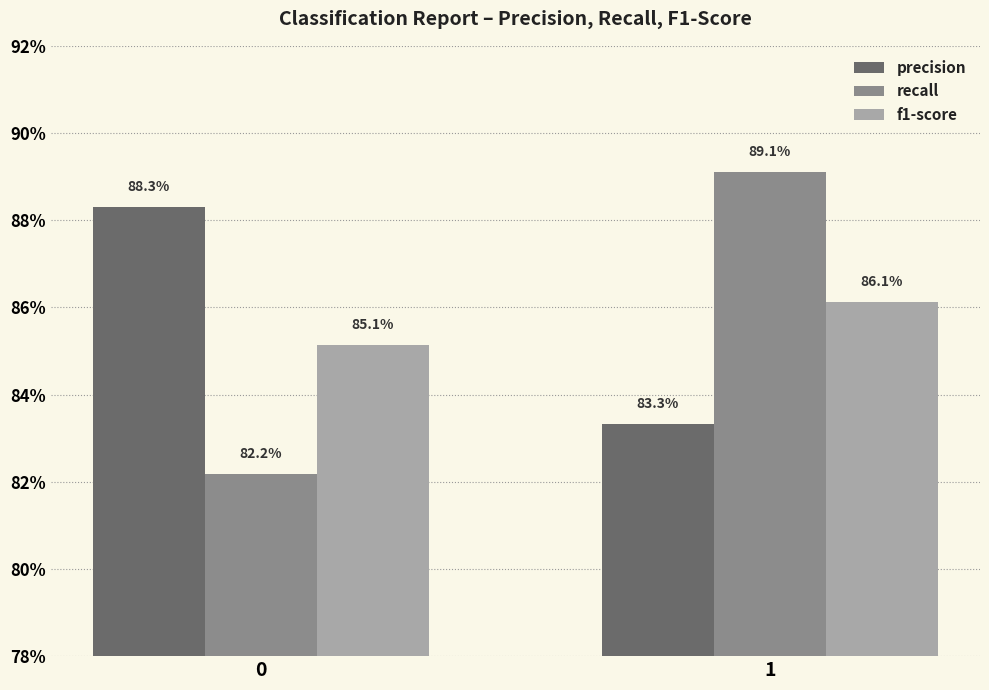

Does the chart contain stacked bars?

No